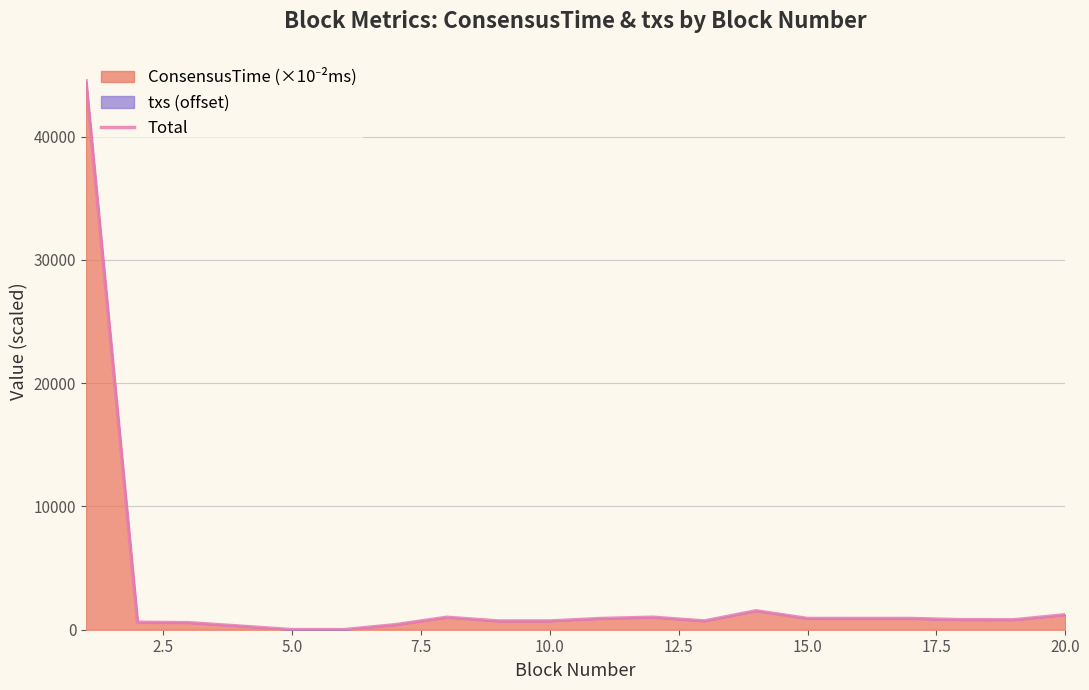

What is the value of the 11th point from the left?

1016